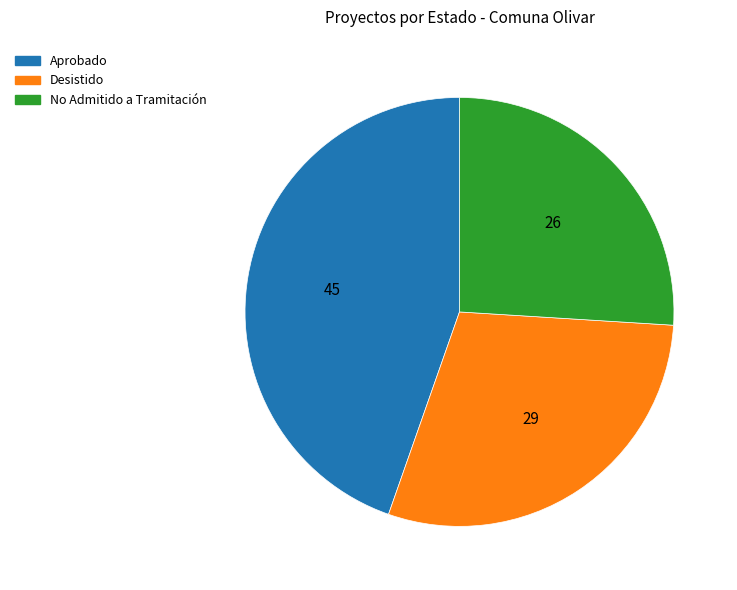

Which slice is the largest?

Aprobado